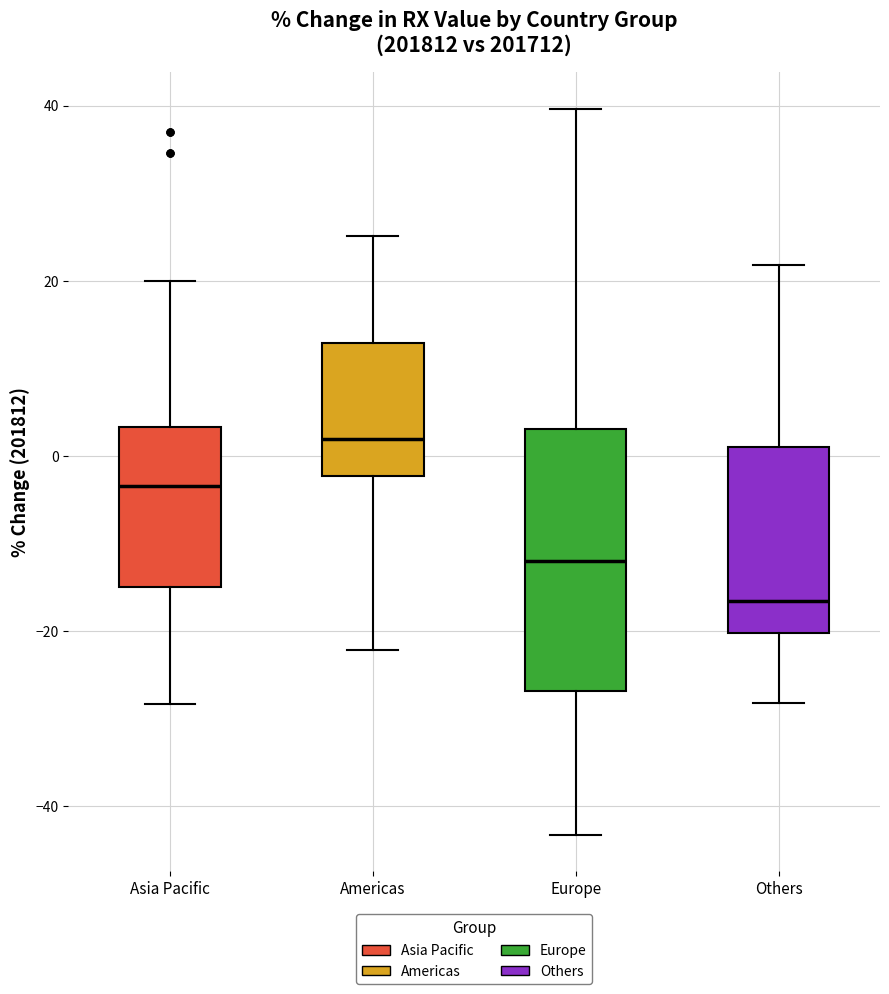

Where does the median line of the box for Americas sit on the y-axis? The values are not printed on the chart, so give them approximately, as read against the axis.

2